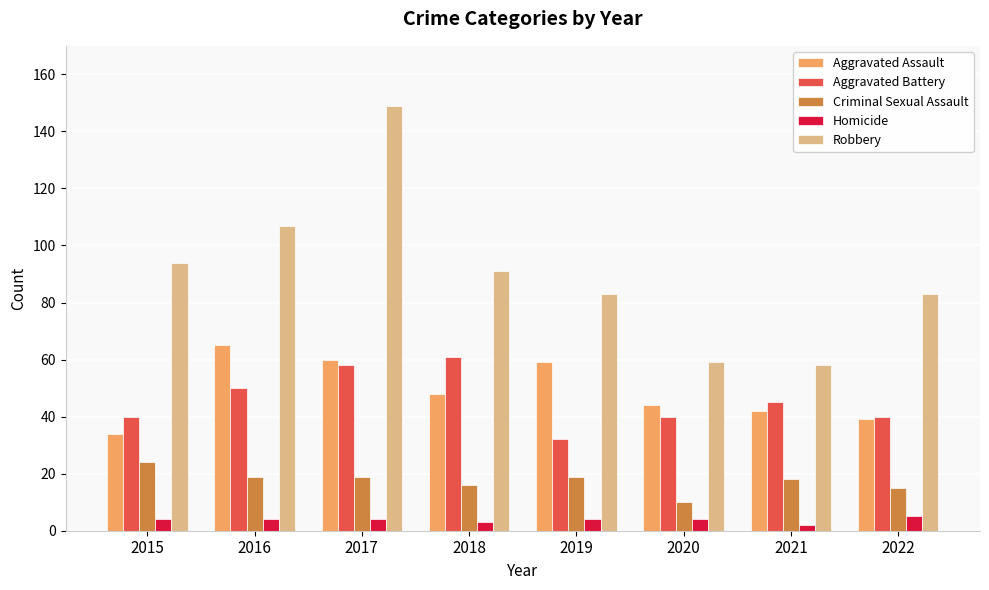

What is the difference between the maximum and second lowest values in the Robbery series?

90